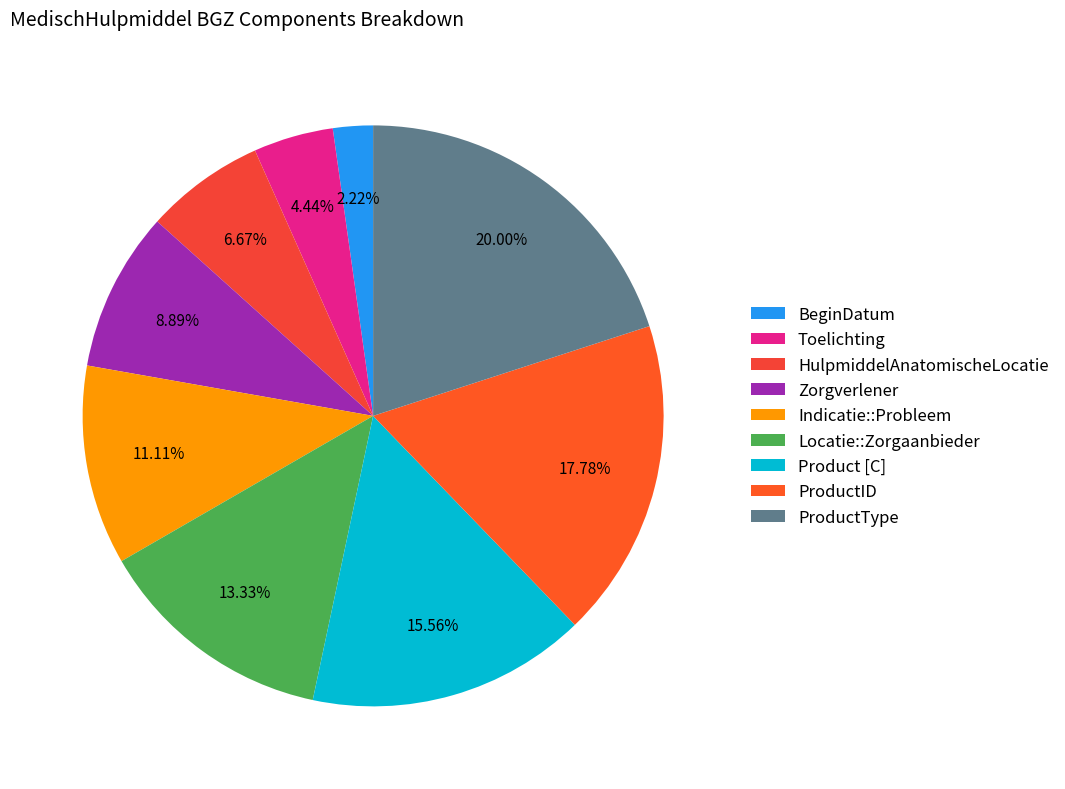

Which slice is the largest?

ProductType